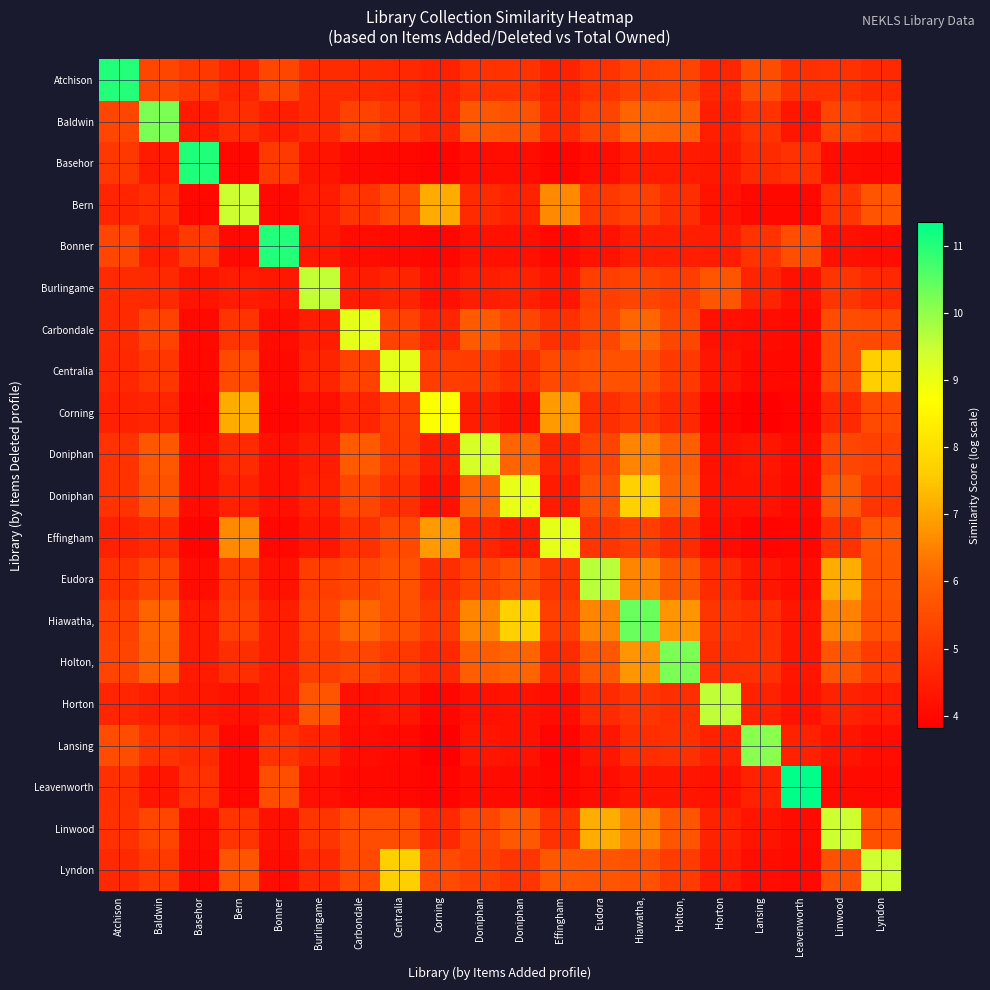

Which label corresponds to the smallest value in the chart?

Lansing